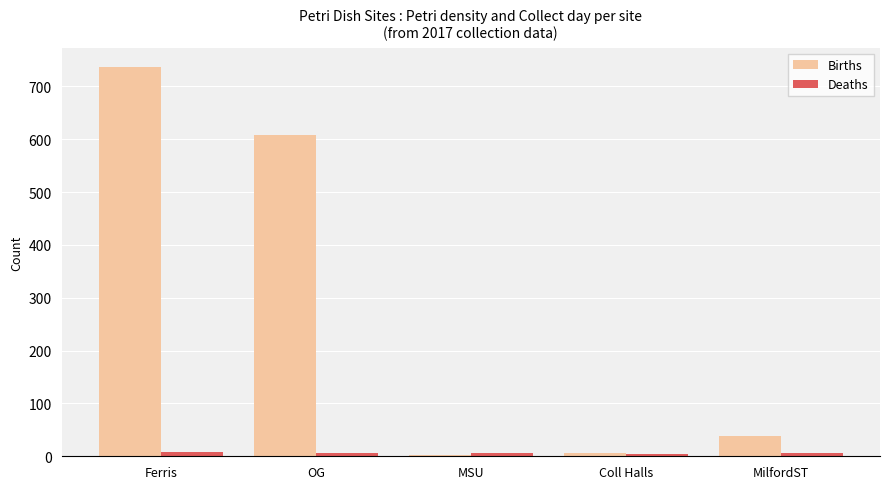

Which label corresponds to the largest value in the chart?

Ferris